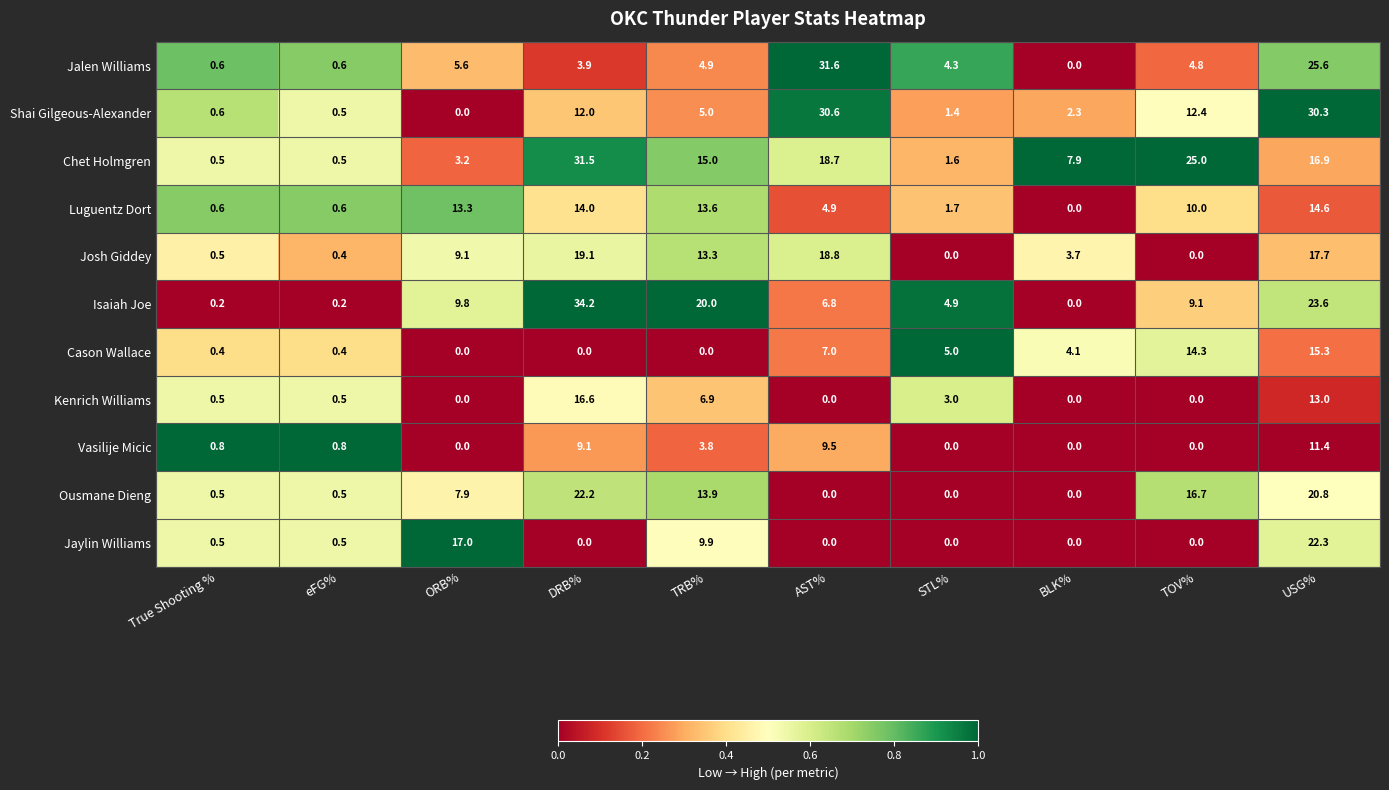

Which series has the largest total across all categories?

Chet Holmgren